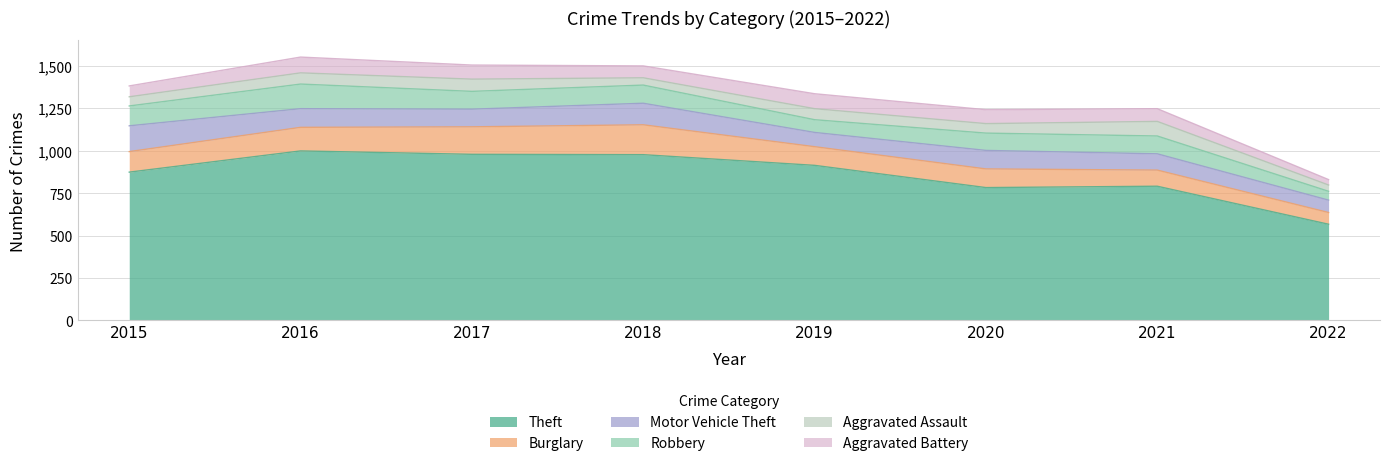

Where is Burglary nearest to the value 122?

2015